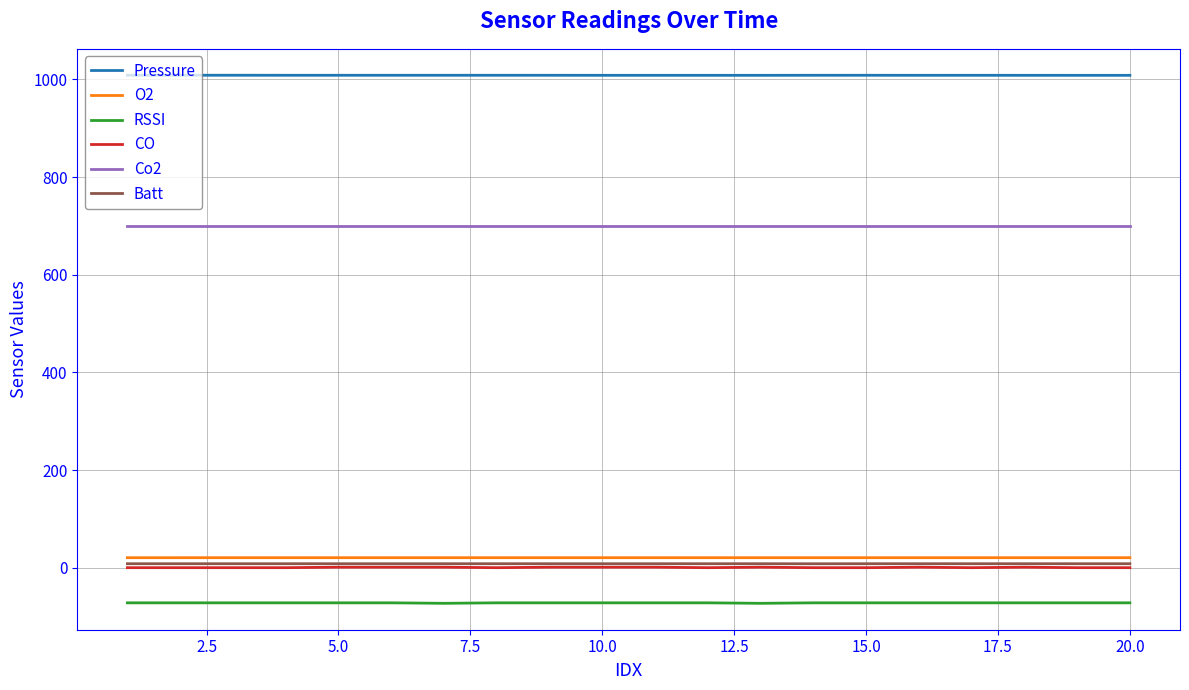

What is the maximum value shown in the chart?

1008.7